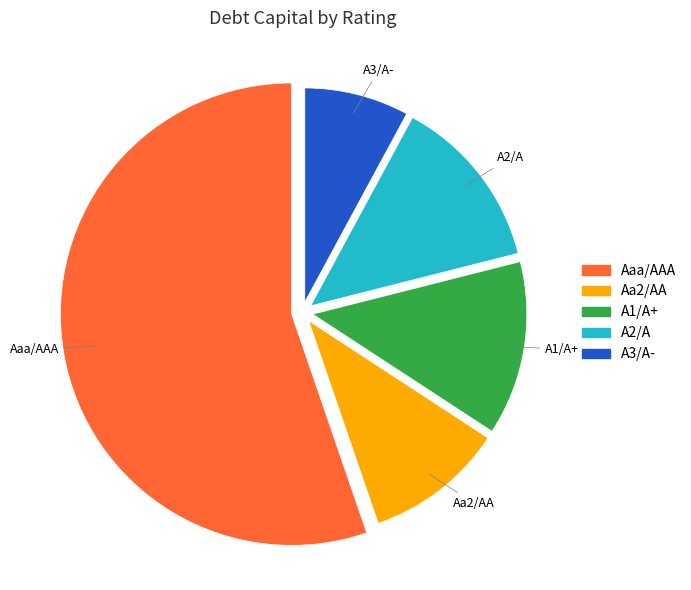

What percentage is the Aa2/AA slice, to the nearest percent?

11%